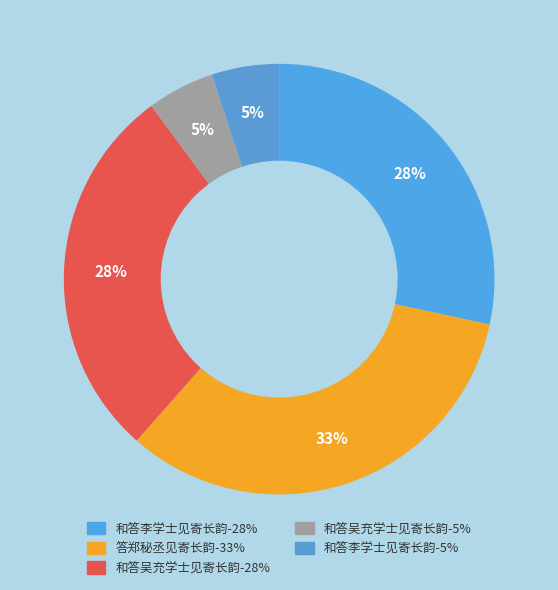

Is there a majority slice in this chart?

No